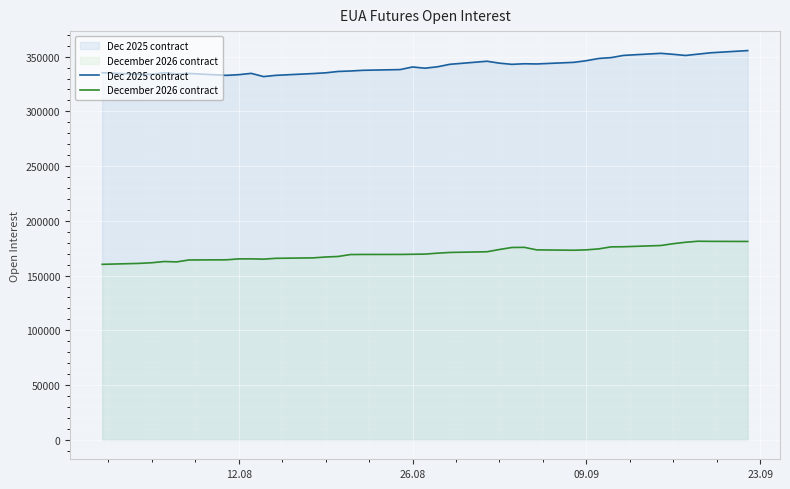

What is the difference between the maximum and minimum values in the December 2026 contract series?

21102